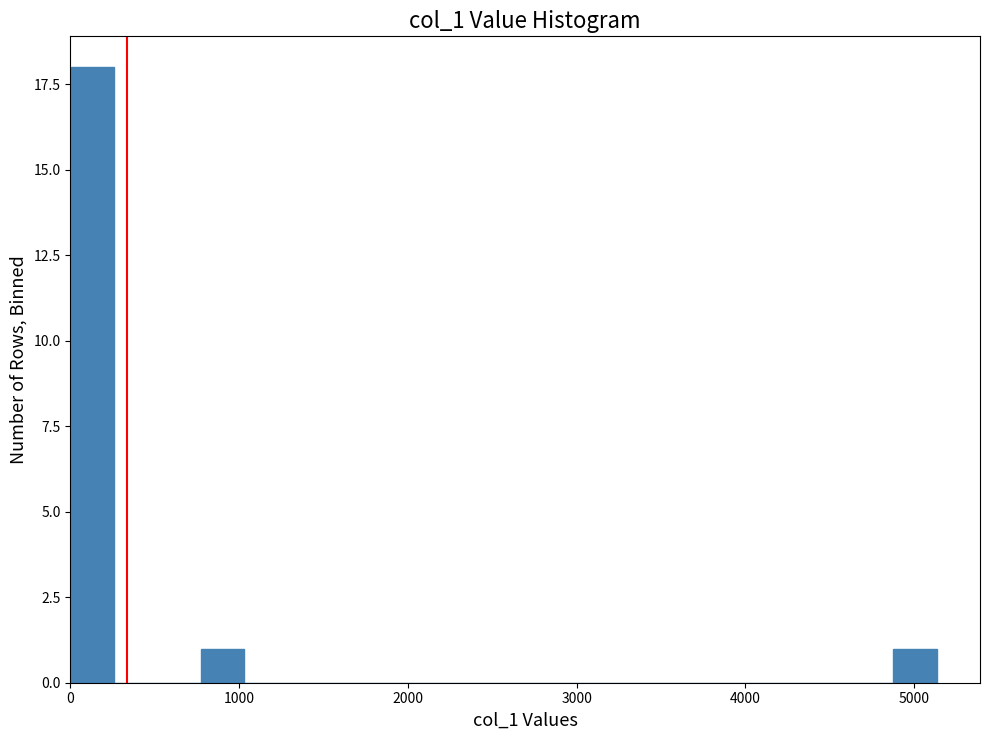

Around what value on the x-axis is the tallest bar? Give the approximate position of its centre, as read against the axis.

100